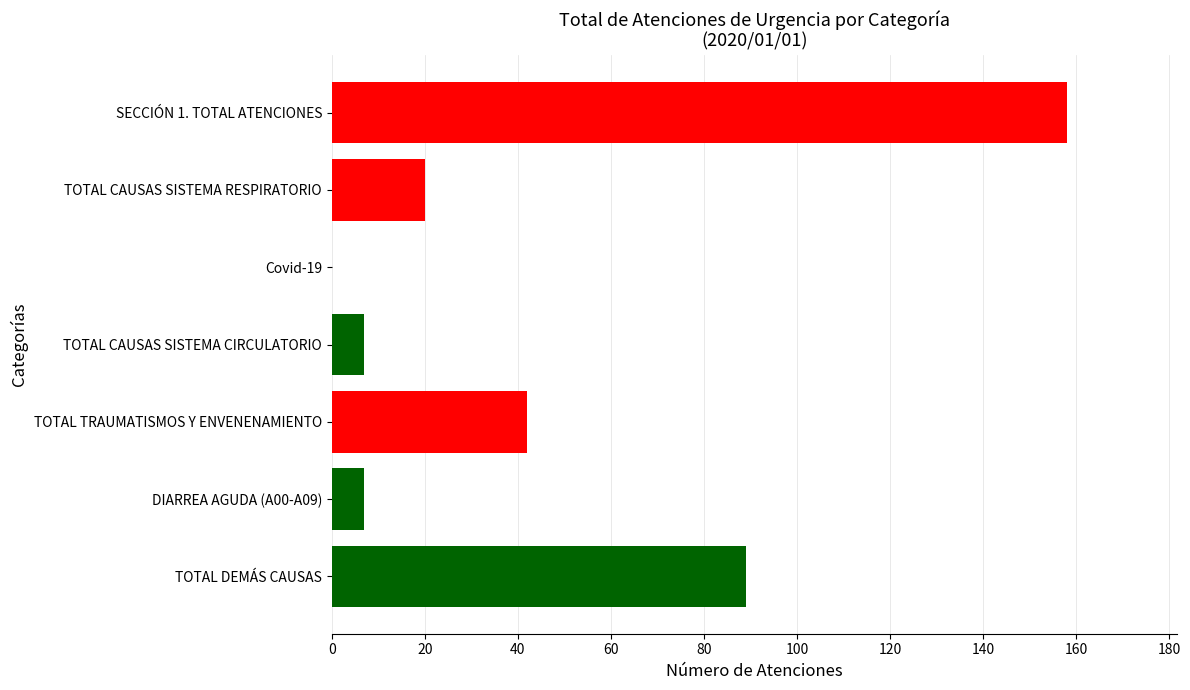

How many values are above zero?

6